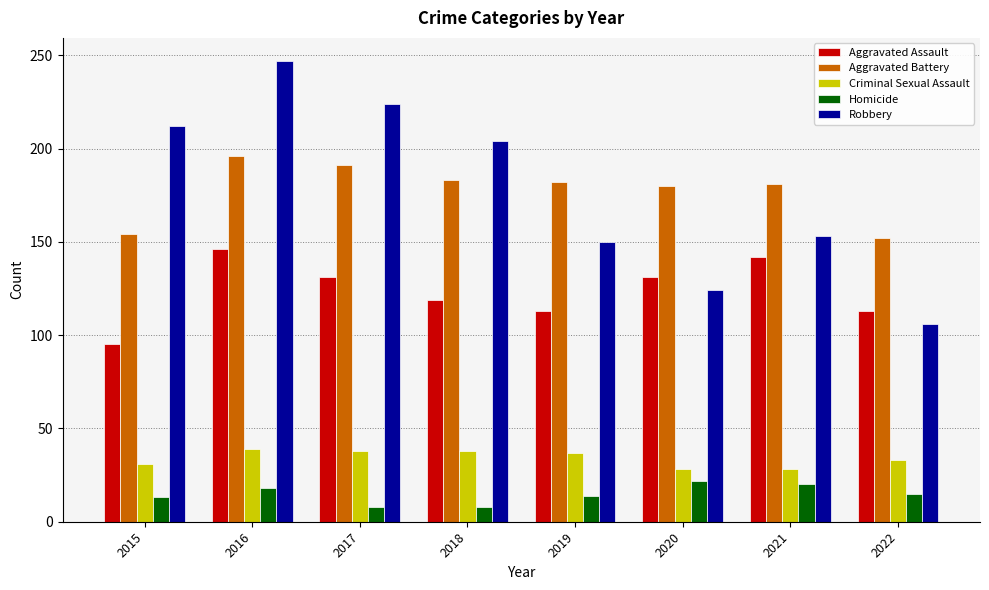

What is the smallest value displayed?

8